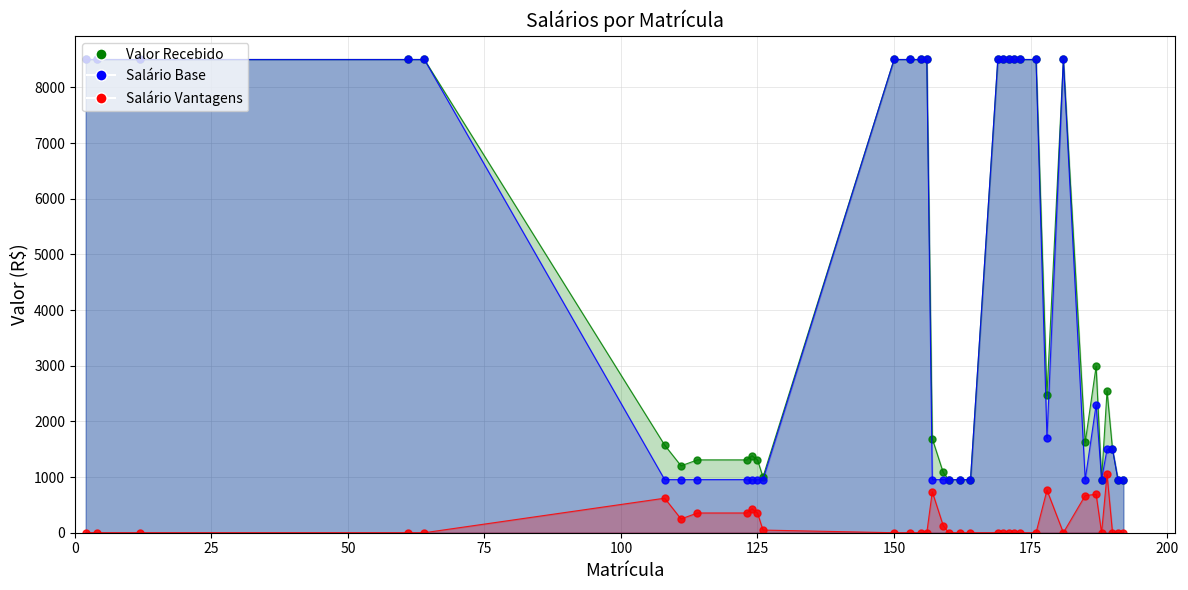

In Salário Vantagens, how many points are lower than both neighbors (excluding endpoints)?

3